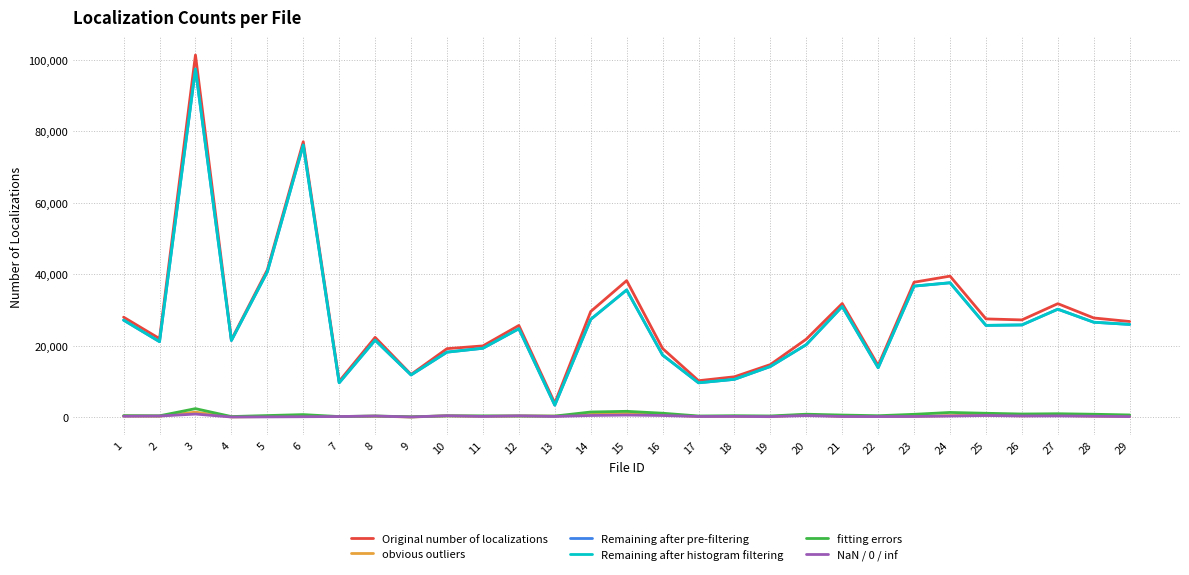

Is this an area chart (filled region under the line)?

No